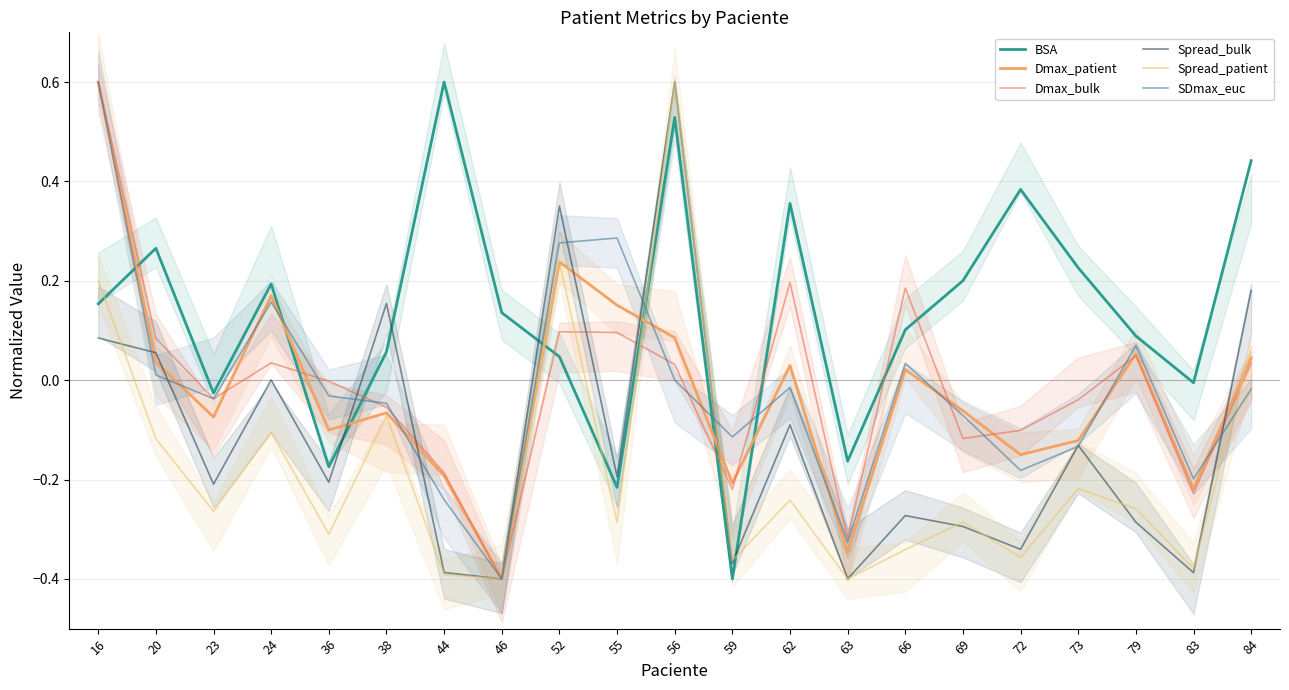

Does the chart display data point markers on the line(s)?

No